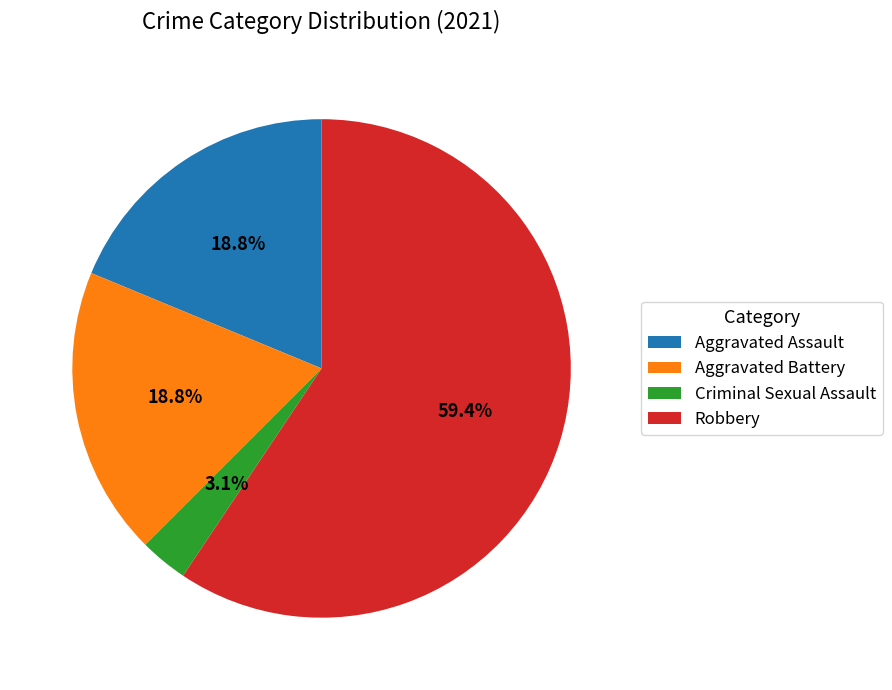

What percentage is the Criminal Sexual Assault slice, to the nearest percent?

3%